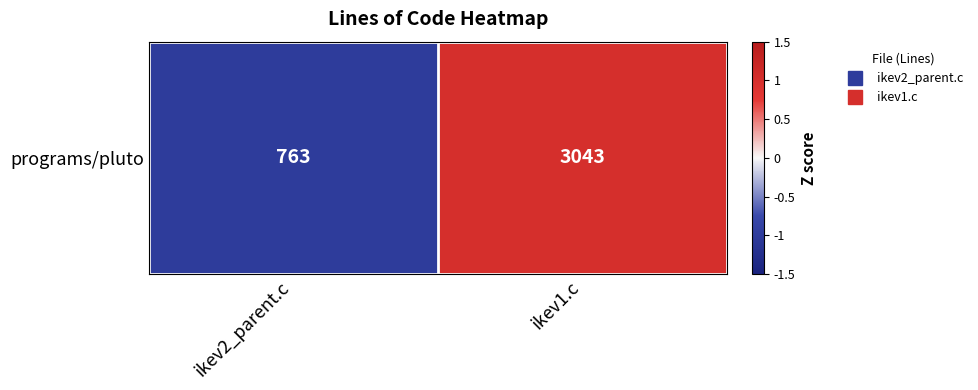

Reading right to left, list all the values displayed in this chart.

ikev1.c=1	ikev2_parent.c=-1